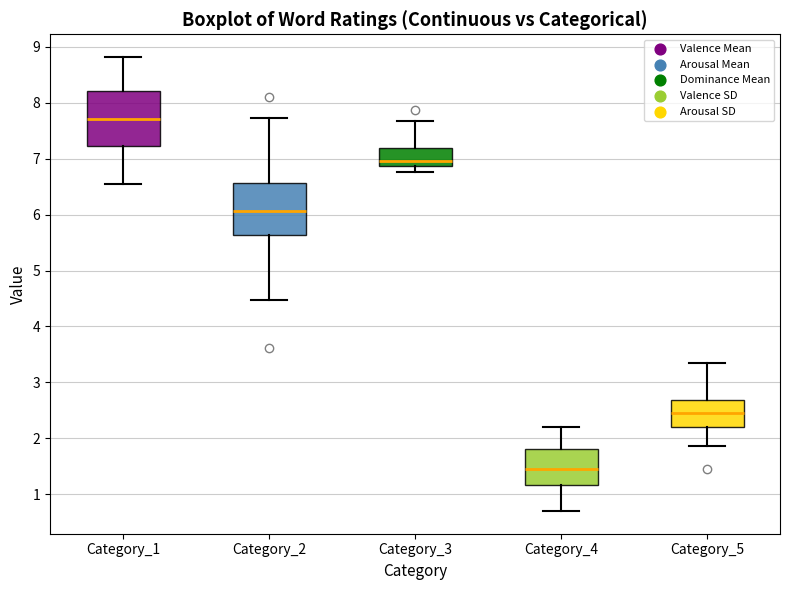

Which box has the highest median line?

Category_1